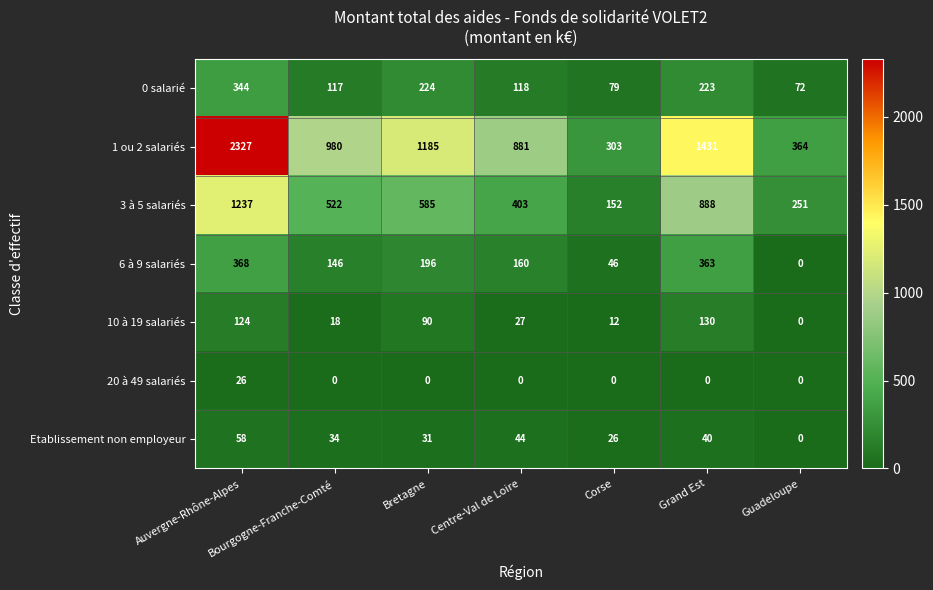

At which label does 10 à 19 salariés first exceed 27?

Auvergne-Rhône-Alpes